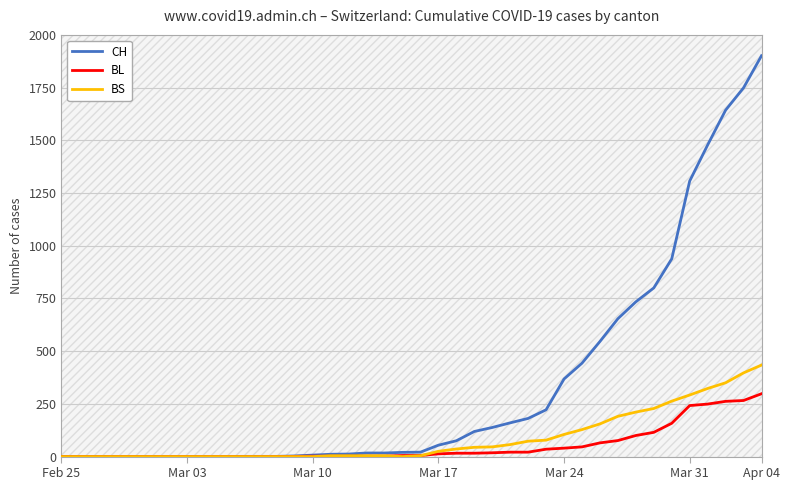

Which series has the largest total across all categories?

CH